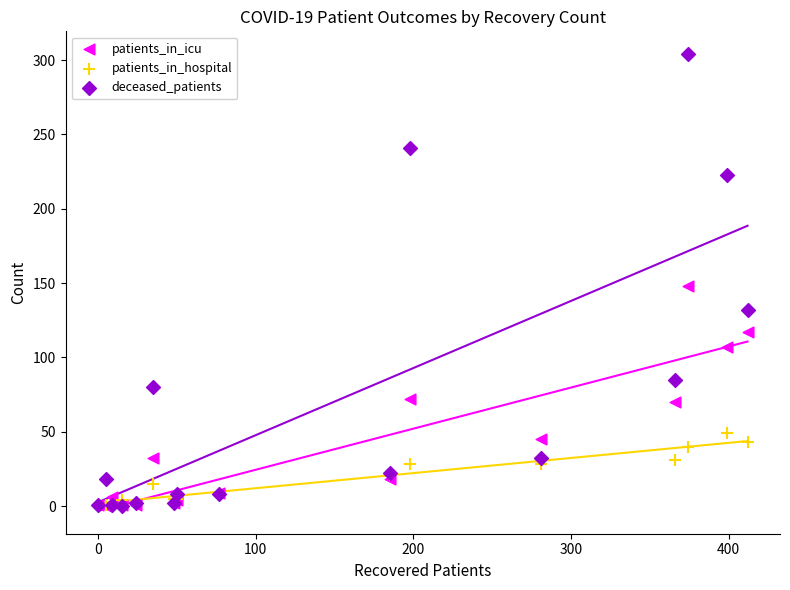

In the deceased_patients series, what Y value is closest to 152?

132